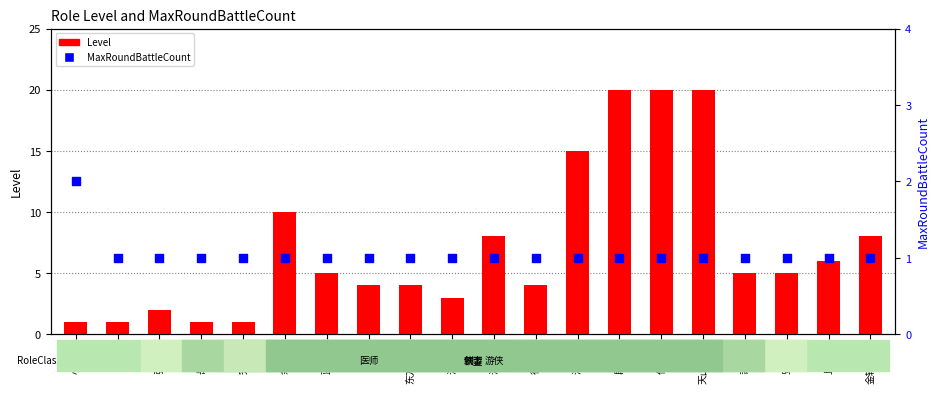

Which series has the largest Y range (max minus min)?

Level